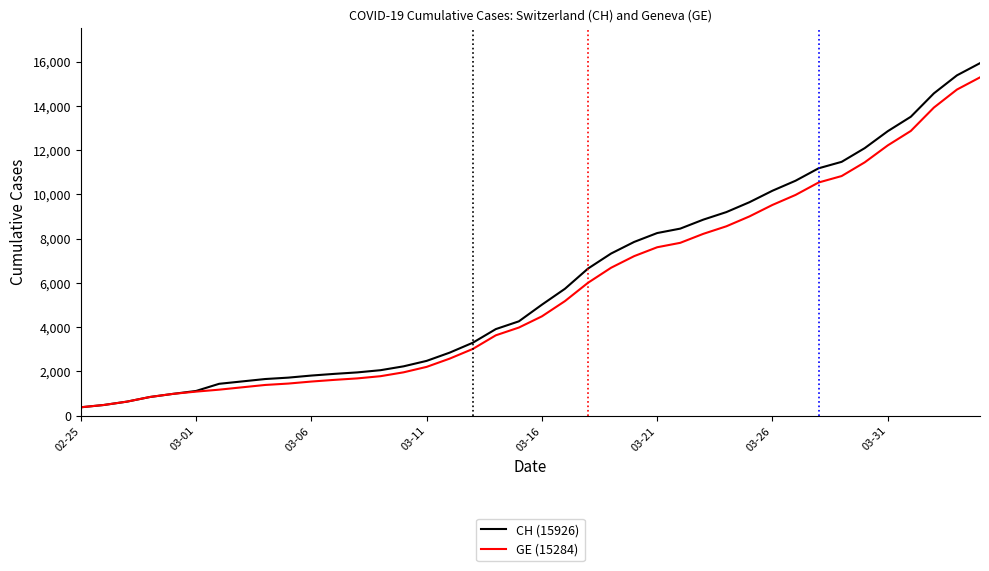

Which series has the largest range (max minus min)?

CH (15926)